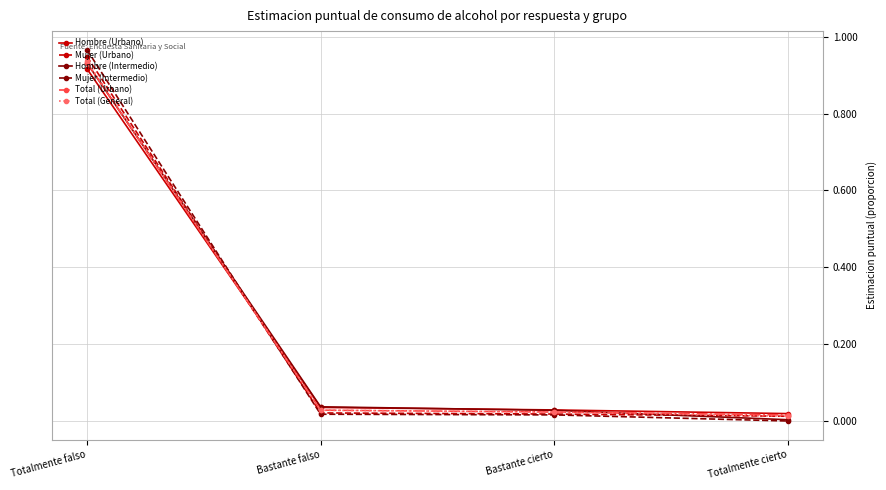

What position from the left is Bastante falso?

2